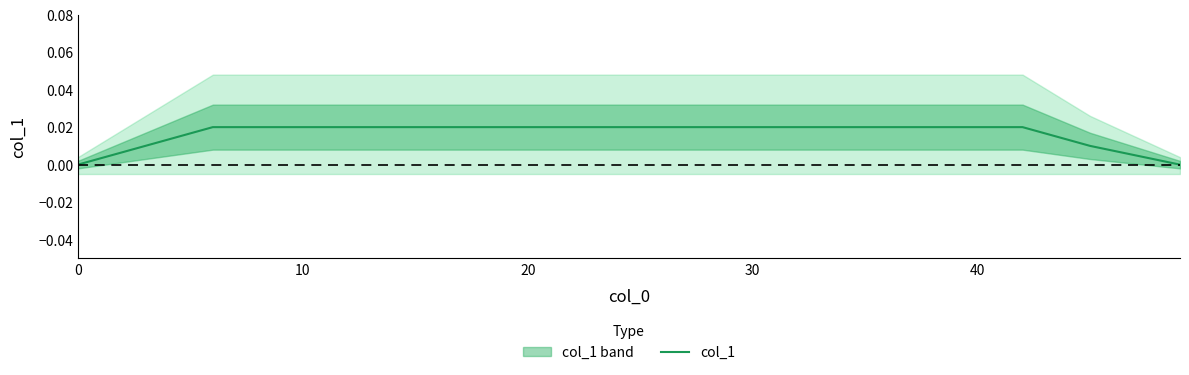

True or false: the data has more than 1 interior local peaks.

False